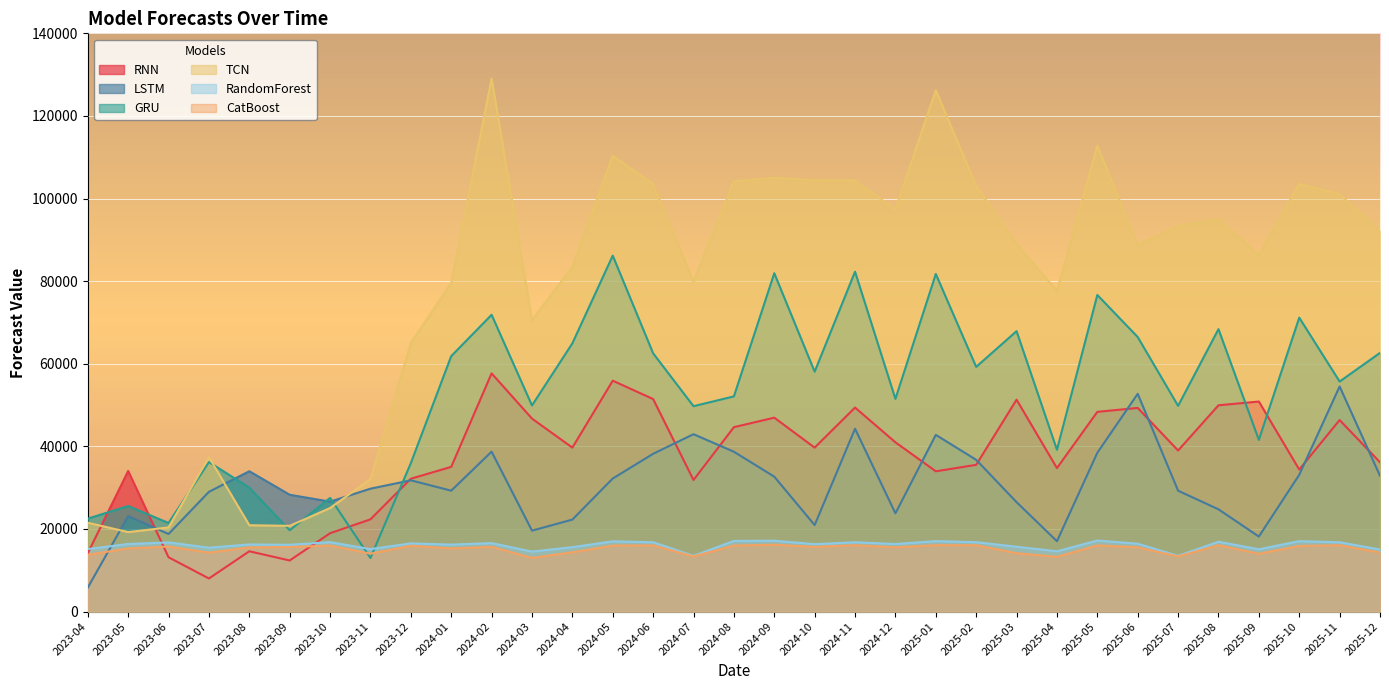

At how many categories does at least one series exceed 123250?

2